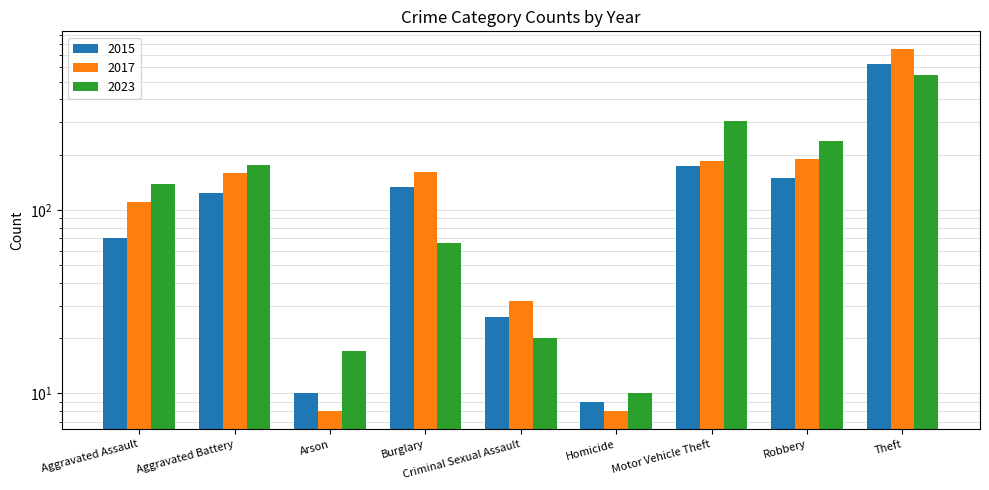

At which category is the sum across all series the highest?

Theft